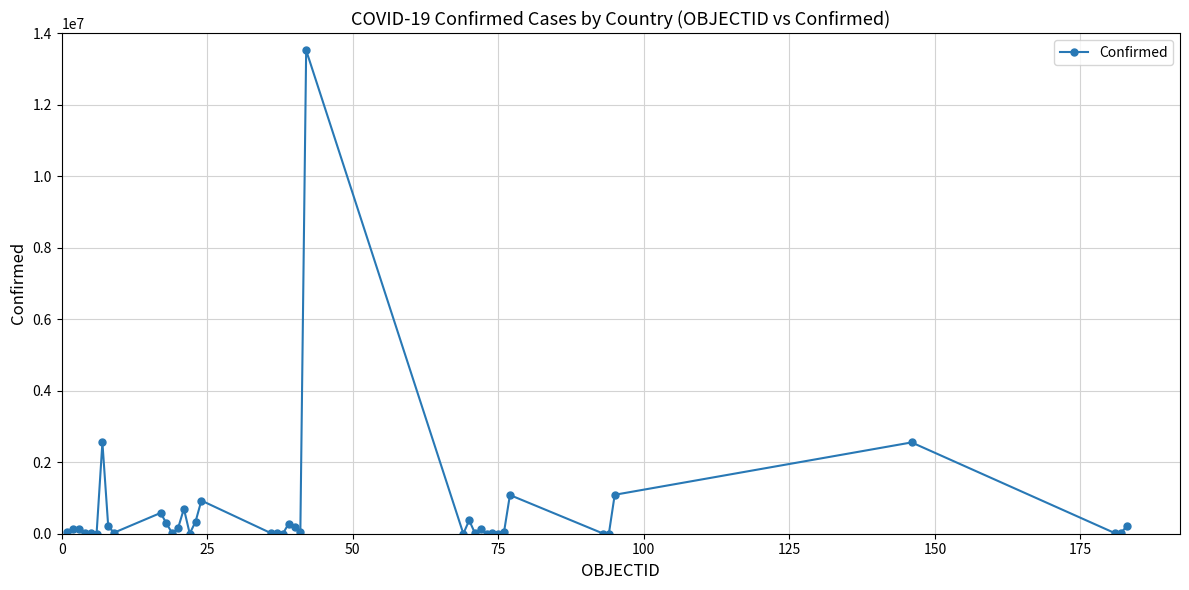

True or false: the data has more than 2 interior local peaks.

True